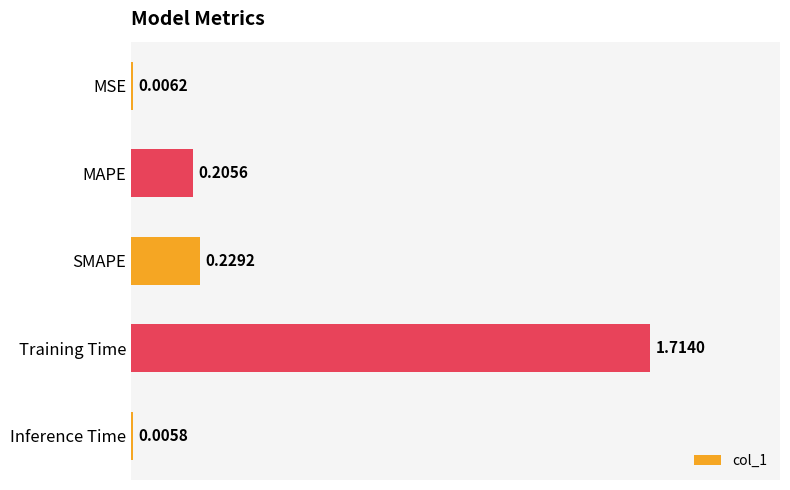

At which category does the chart reach its peak across all series?

Training Time